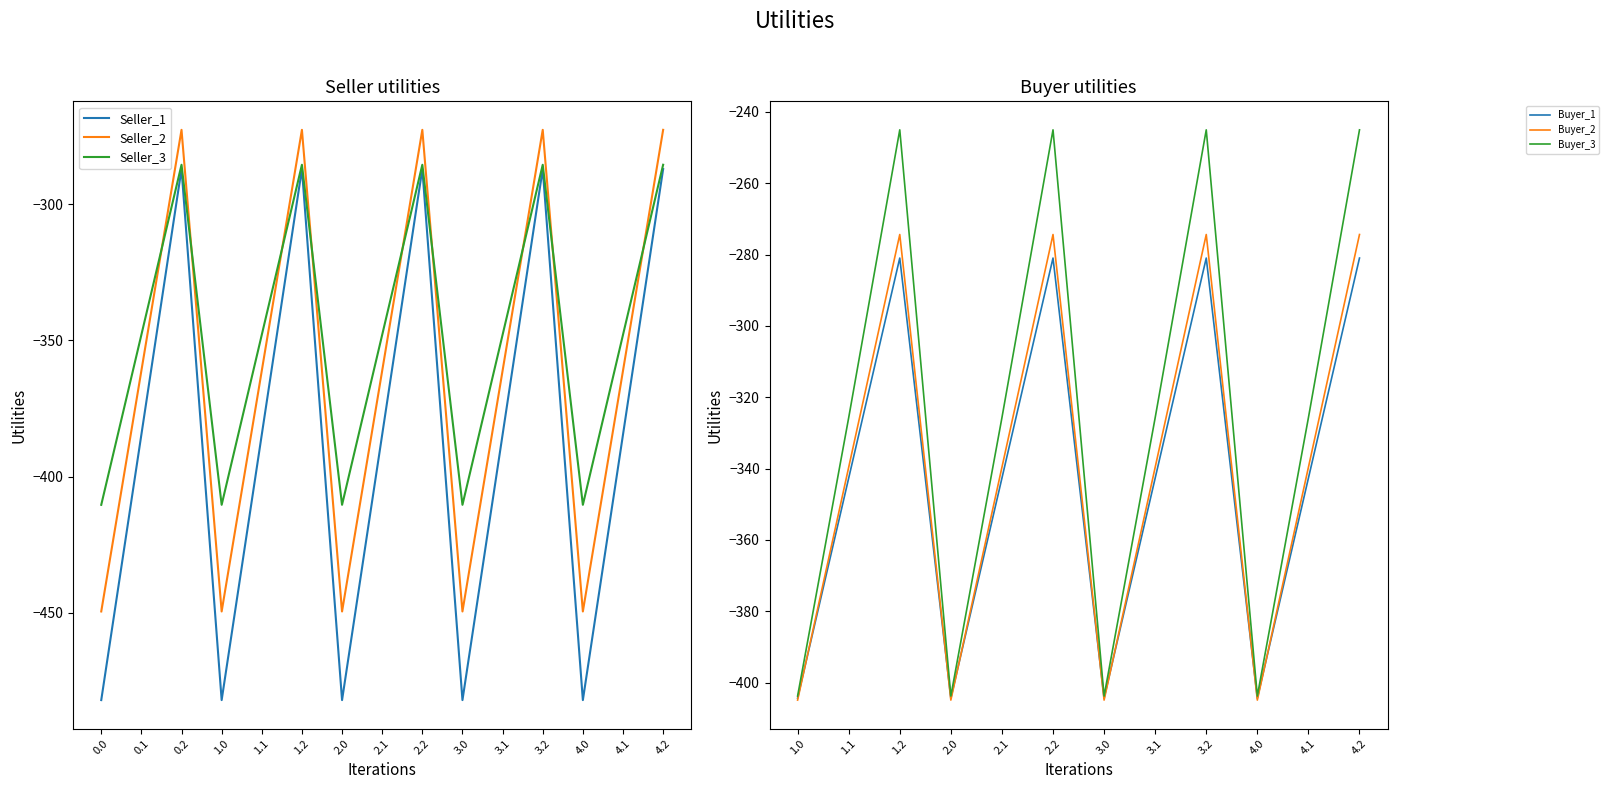

Count the number of data series in this chart.

3